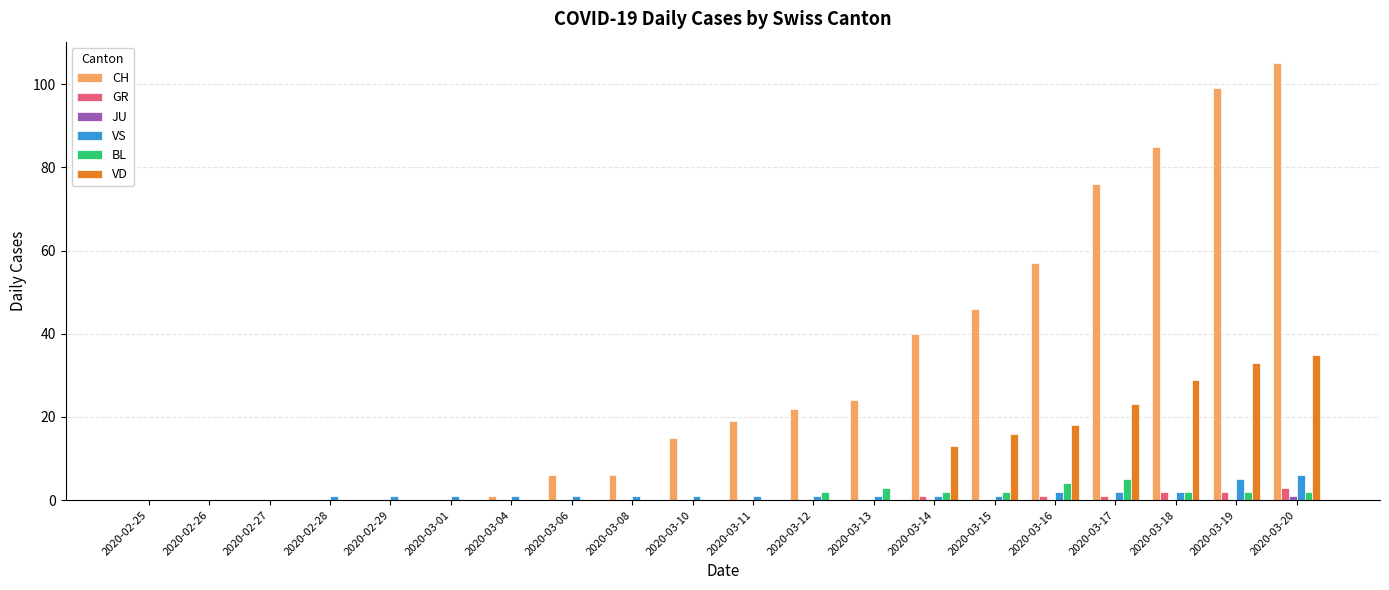

Which series changed the most between 2020-03-10 and 2020-03-19?

CH